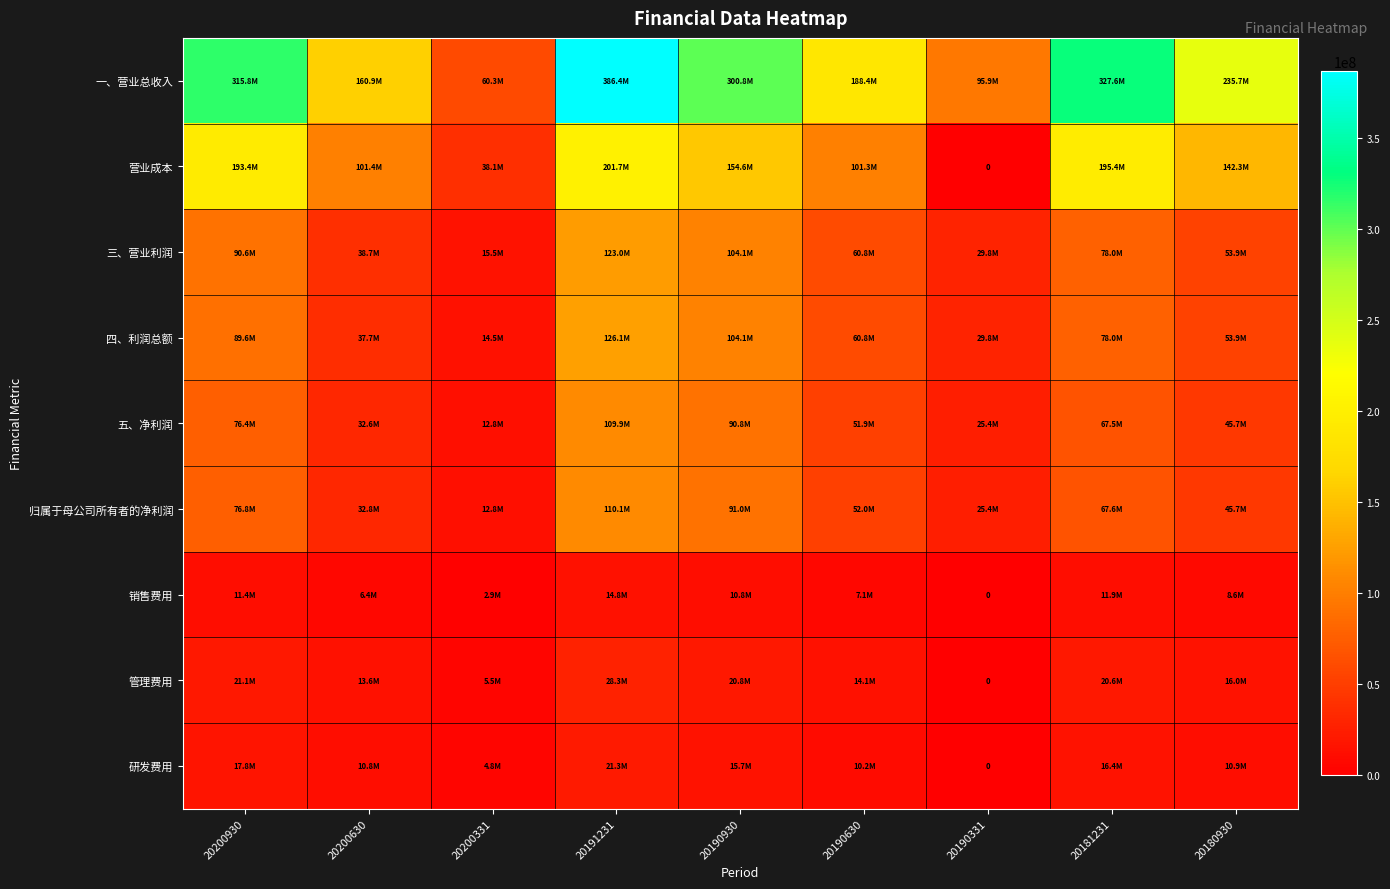

How many data points in 销售费用 are above 8630488?

5